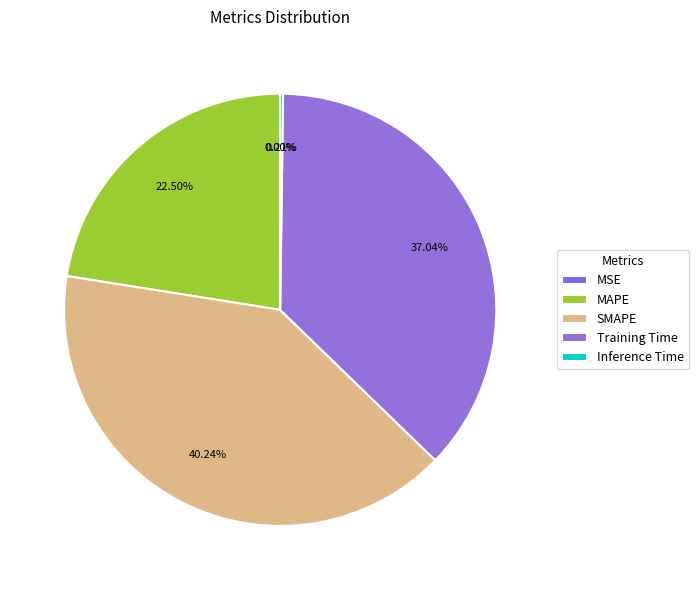

How many segments does this pie chart have?

5